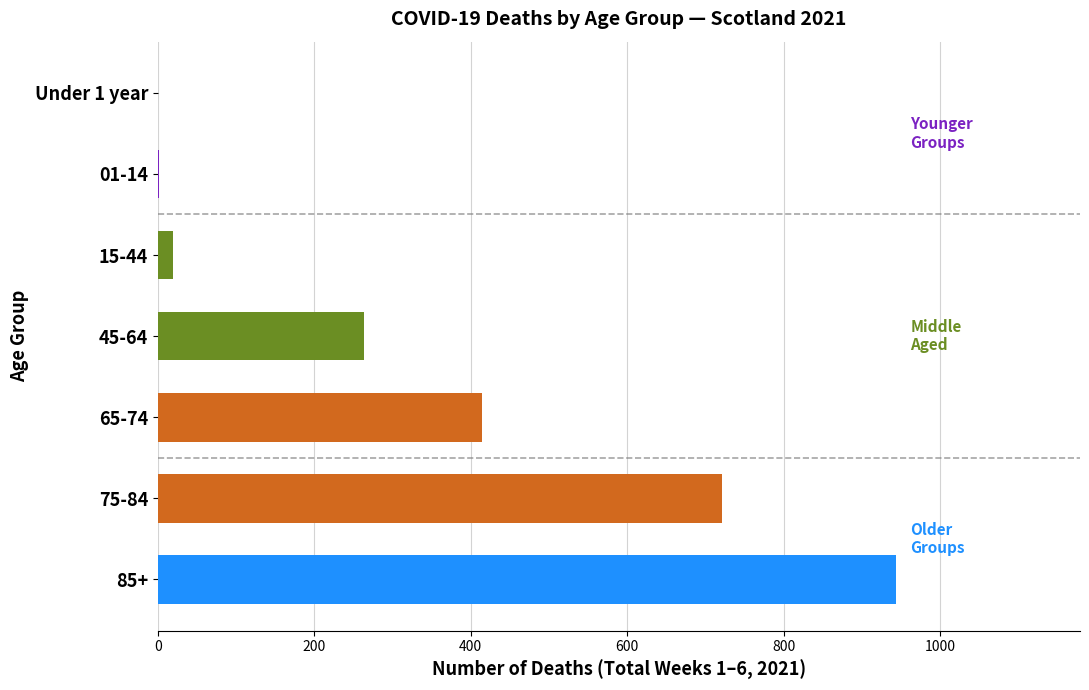

Count the number of categories in the chart.

7